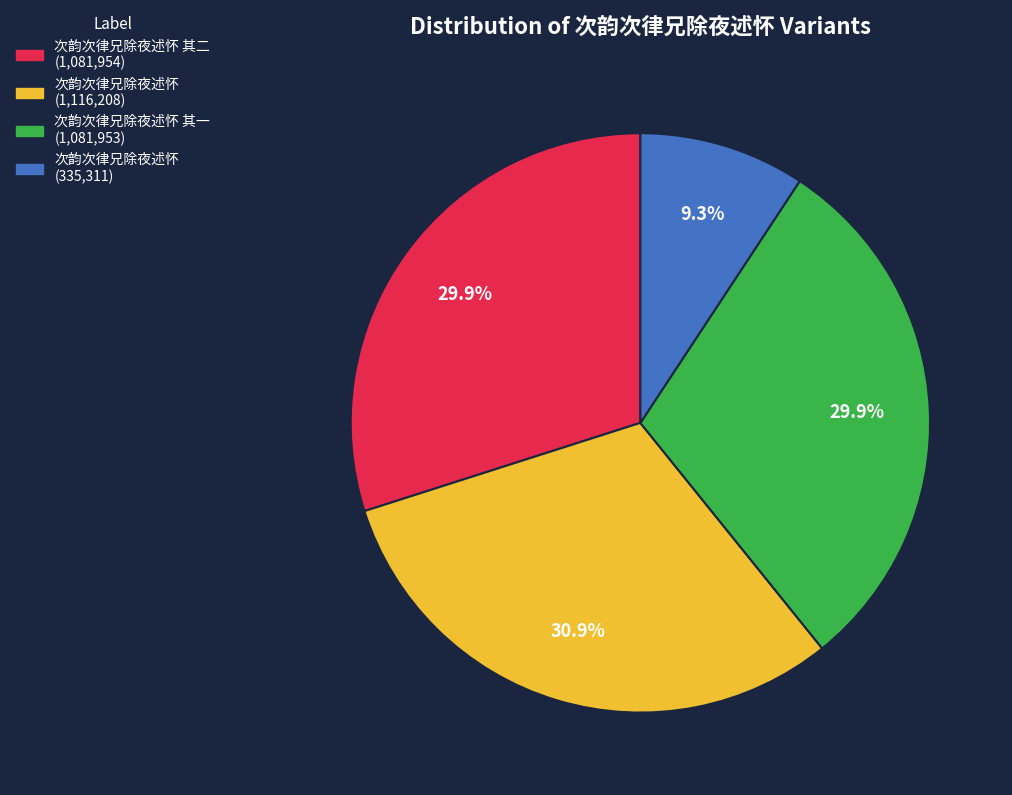

Does any single category account for the majority?

No